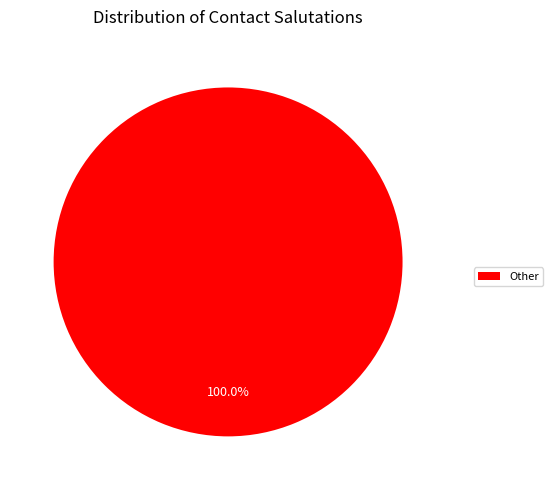

Rank the categories by value from lowest to highest.

Other